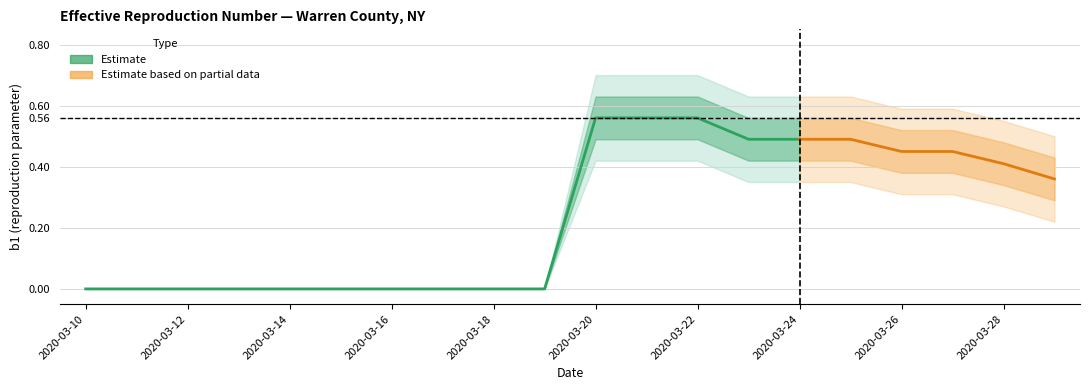

At which label does b1_outer_lower reach its peak?

2020-03-20